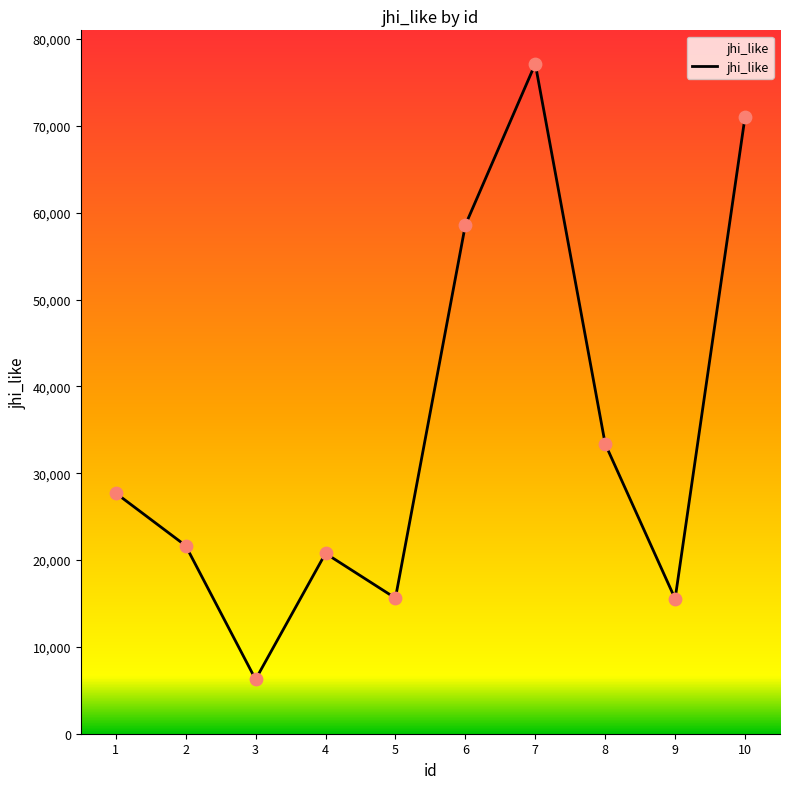

What is the change in value from 6 to 7?

+18566